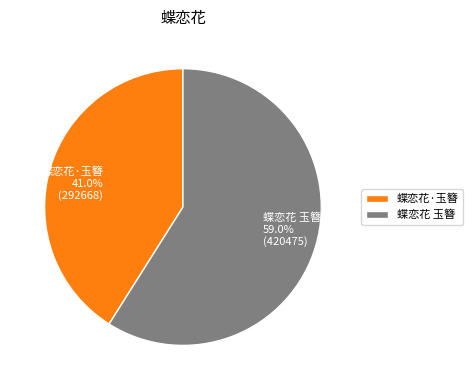

Between 蝶恋花 玉簪 and 蝶恋花·玉簪, which is larger?

蝶恋花 玉簪